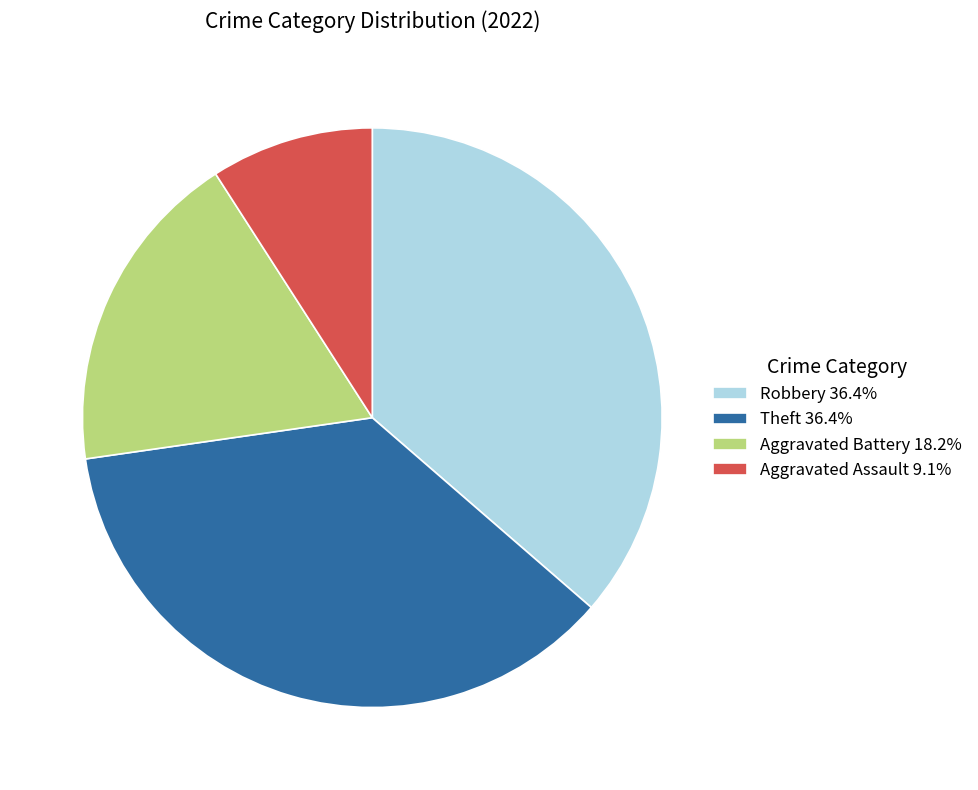

Does any single category account for the majority?

No